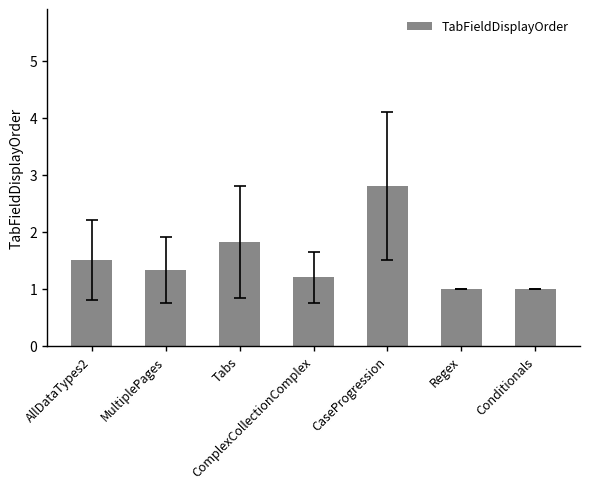

What is the sum of all values?

10.7